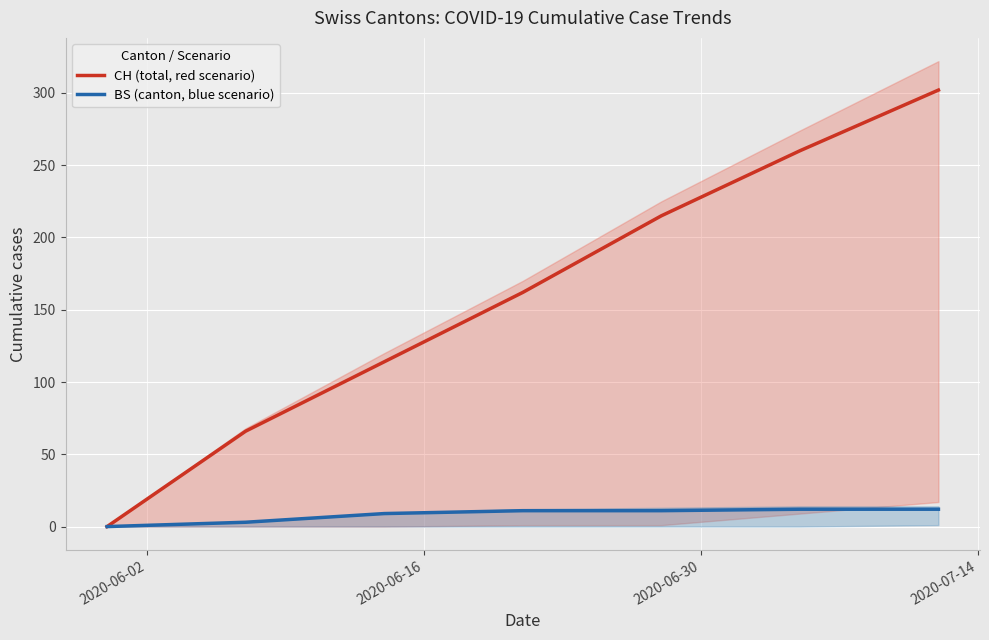

How many distinct data groups are displayed?

2